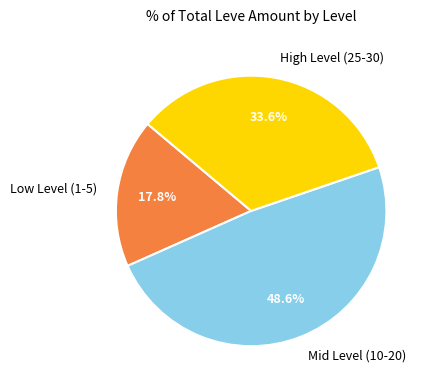

Is there any slice that represents more than half of the pie?

No